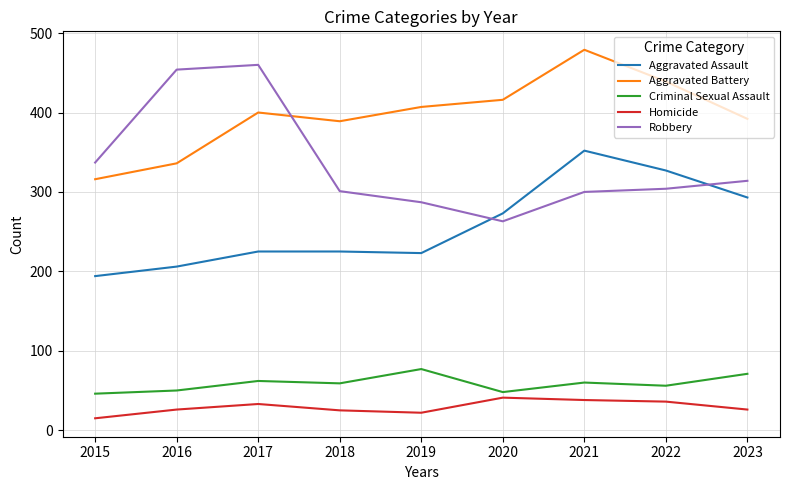

Is it true that Aggravated Battery equals 457 at 2015?

False